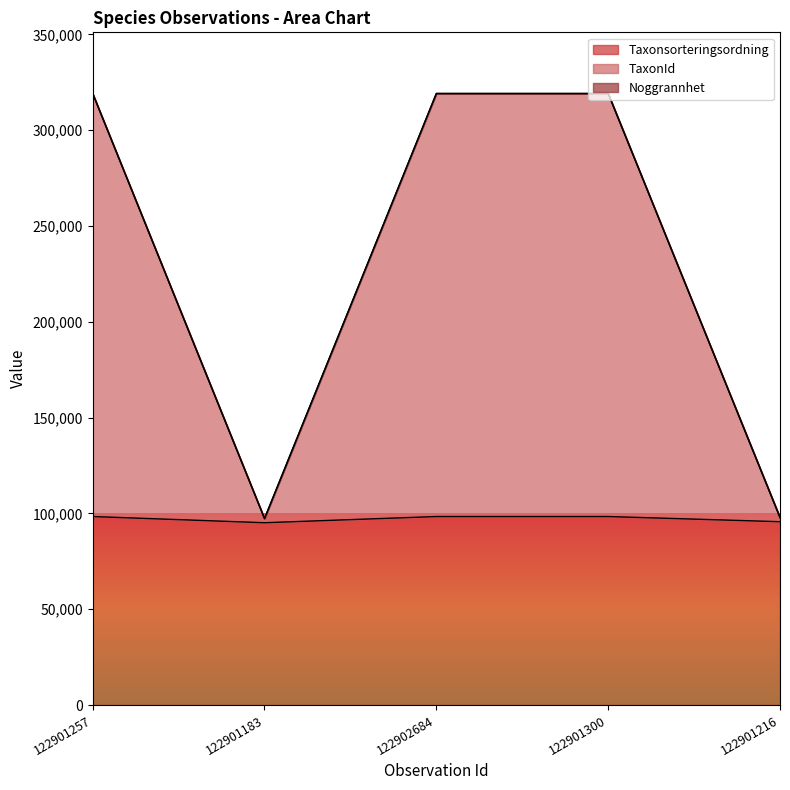

The value of Taxonsorteringsordning at 122901183 is 95150. True or false?

True